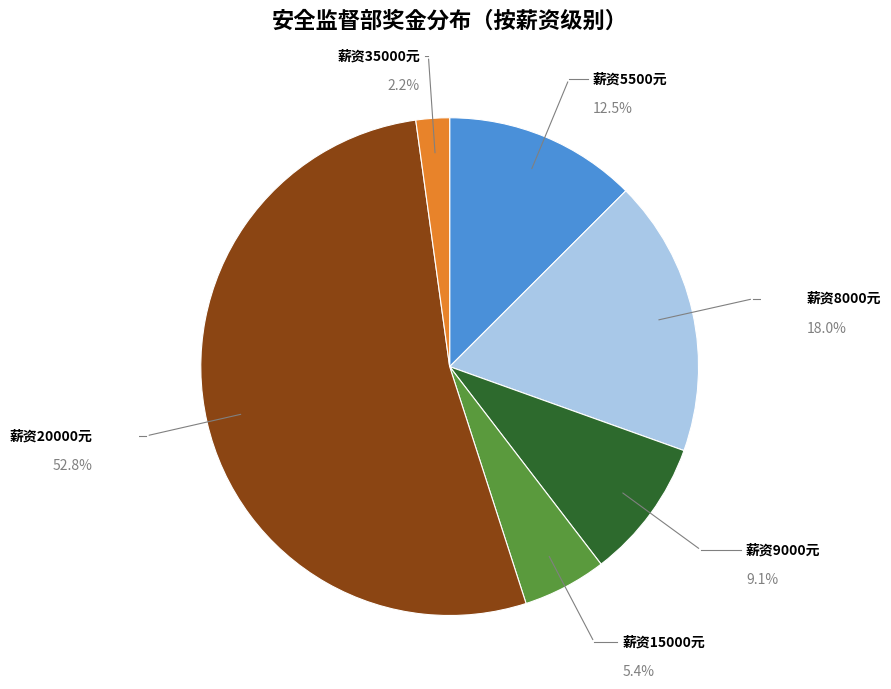

To the nearest percent, what is the average slice percentage?

17%